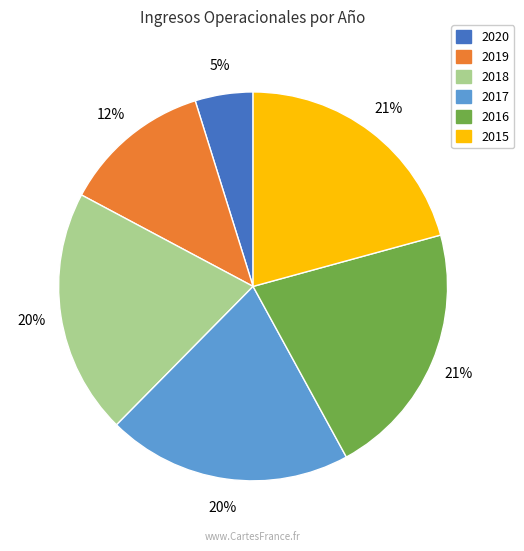

Is there any slice that represents more than half of the pie?

No